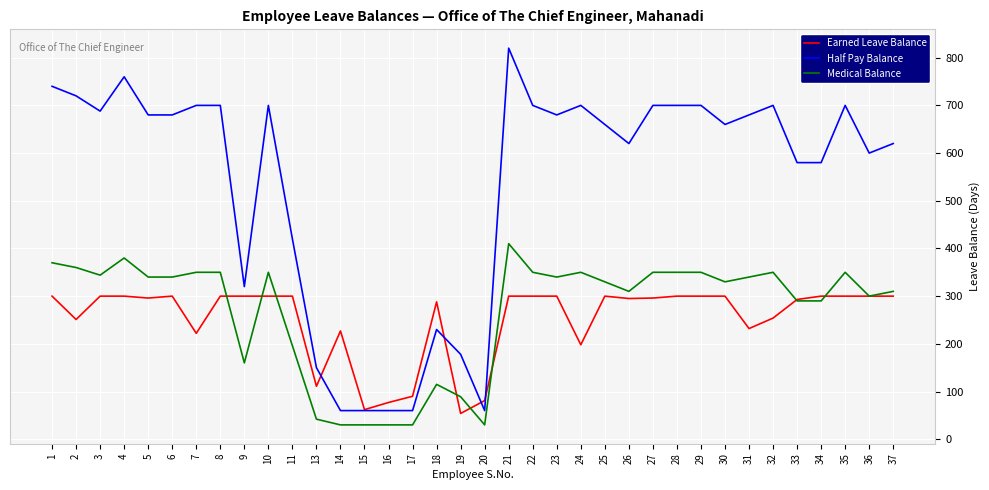

At 8, list the series in order from largest to smallest.

Half Pay Balance, Medical Balance, Earned Leave Balance